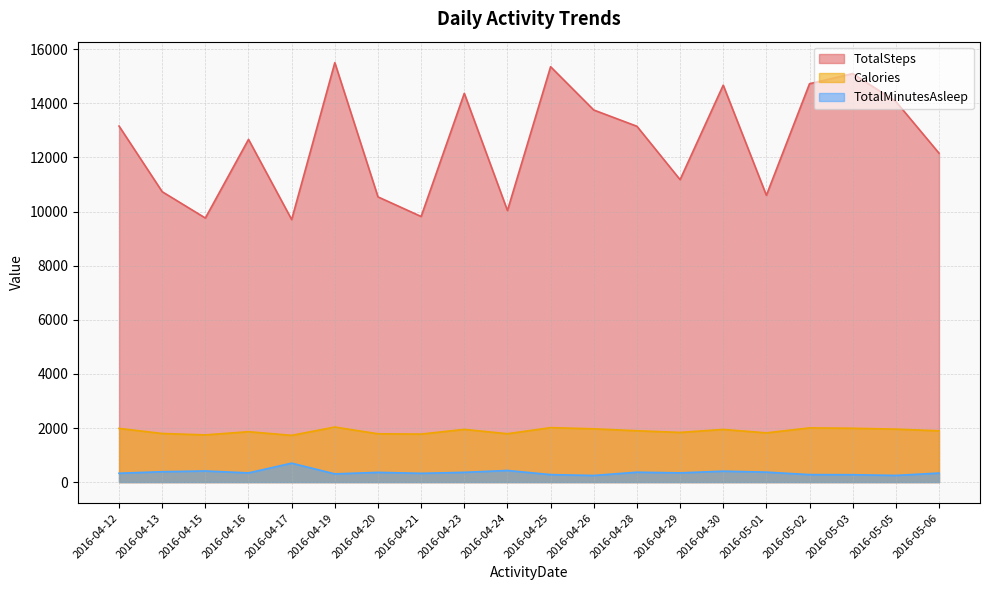

Rank the series at 2016-04-19 from highest to lowest value.

TotalSteps, Calories, TotalMinutesAsleep